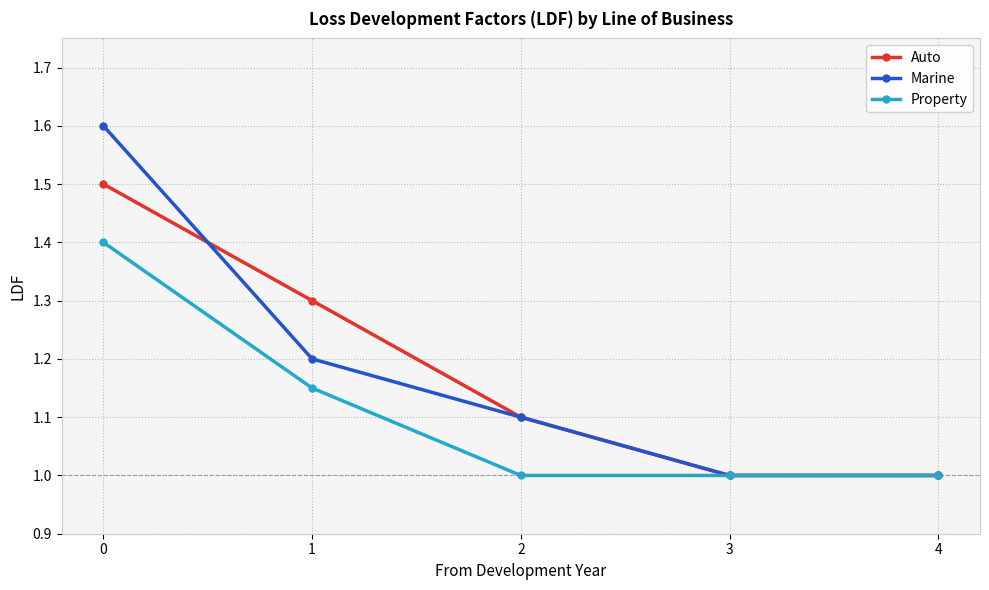

What is the total value across all series at 0?

4.5